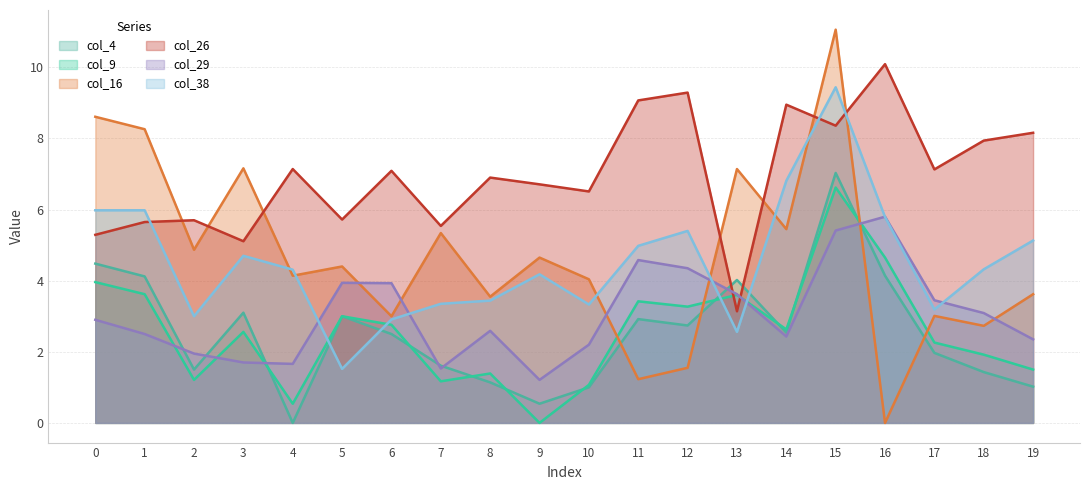

What is the sum of all col_29 values?

61.2